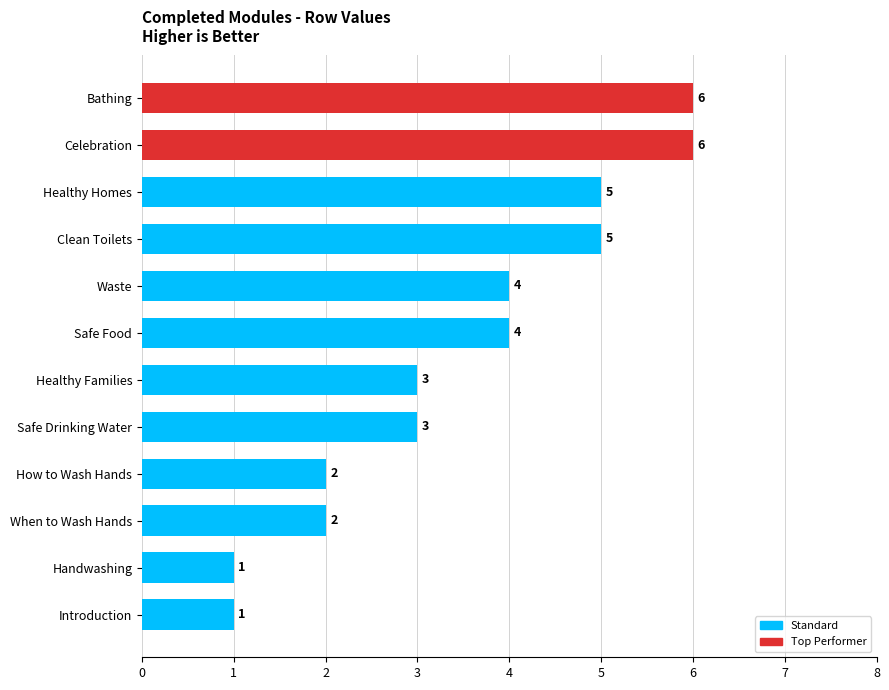

What is the sum of all values?

42